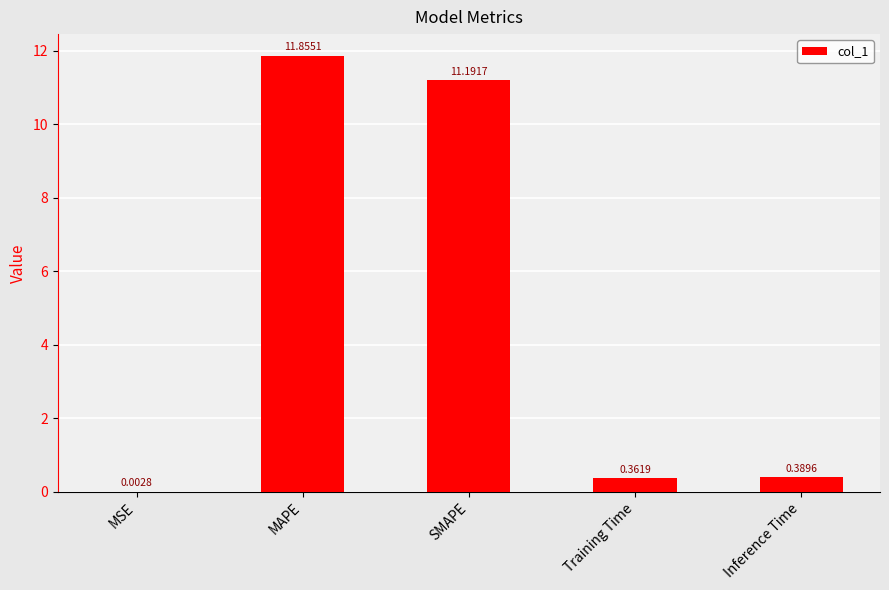

Between MAPE and Training Time, which is larger?

MAPE